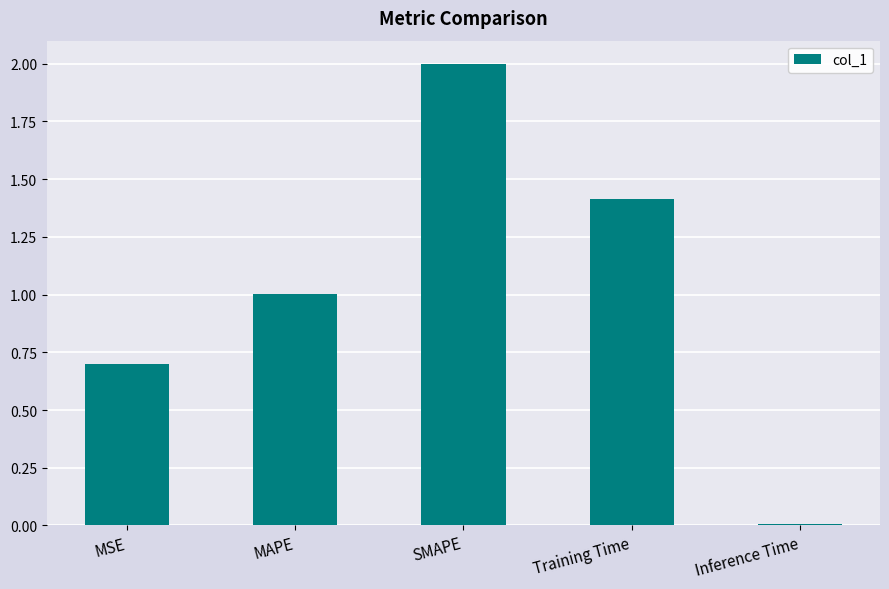

Is it true that the value at MSE is 0.3?

False